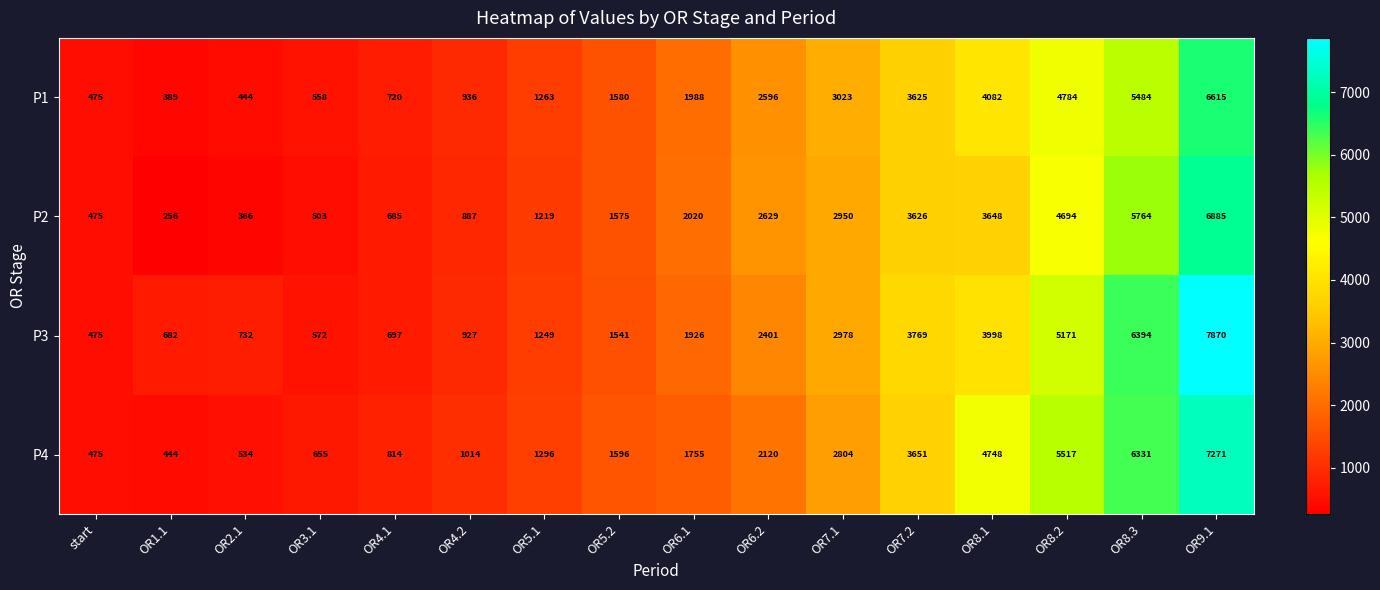

How many data points does each series have?

16